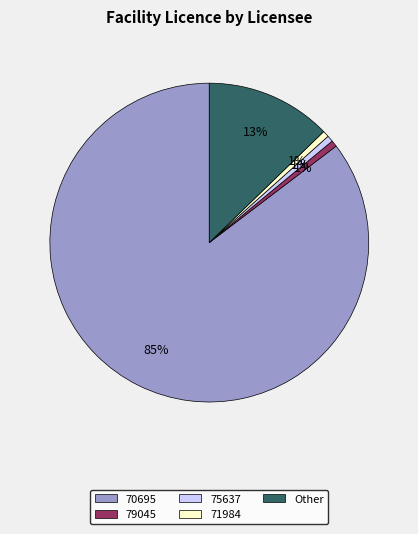

Between 75637 and 70695, which is larger?

70695